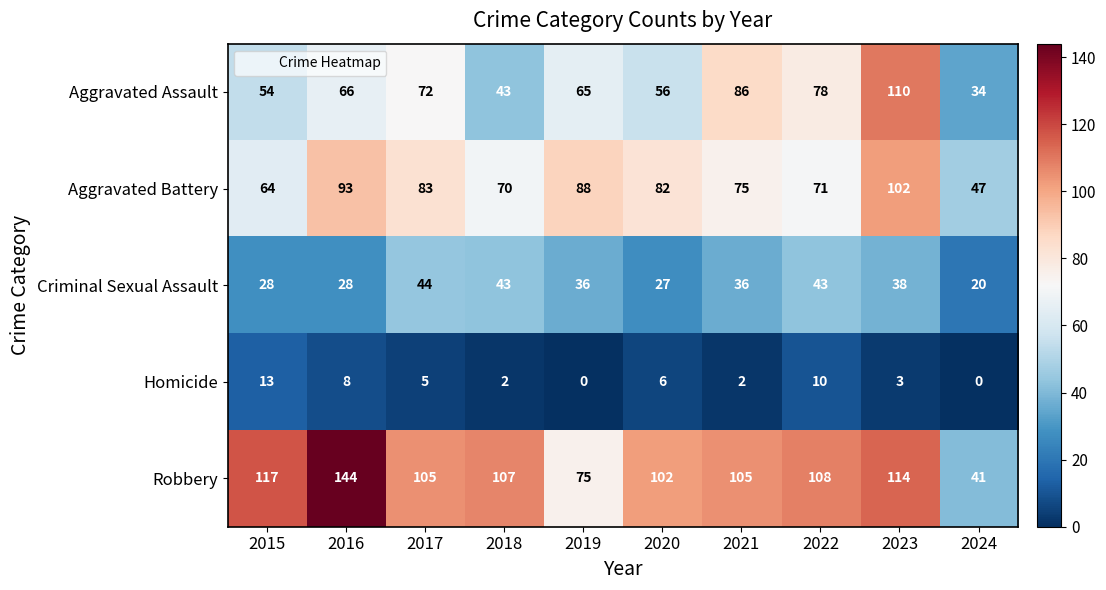

What is the approximate value of Robbery at 2015?

117